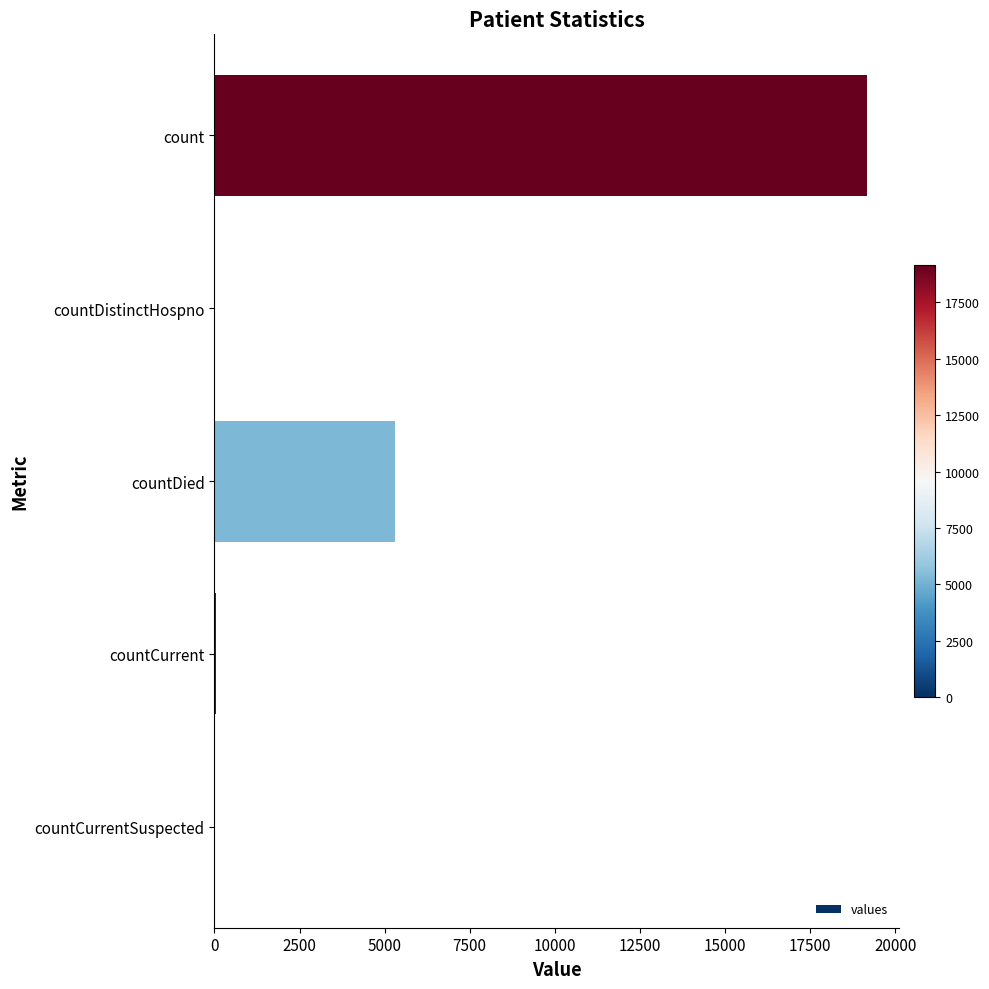

The value at countCurrentSuspected is -13378. True or false?

False